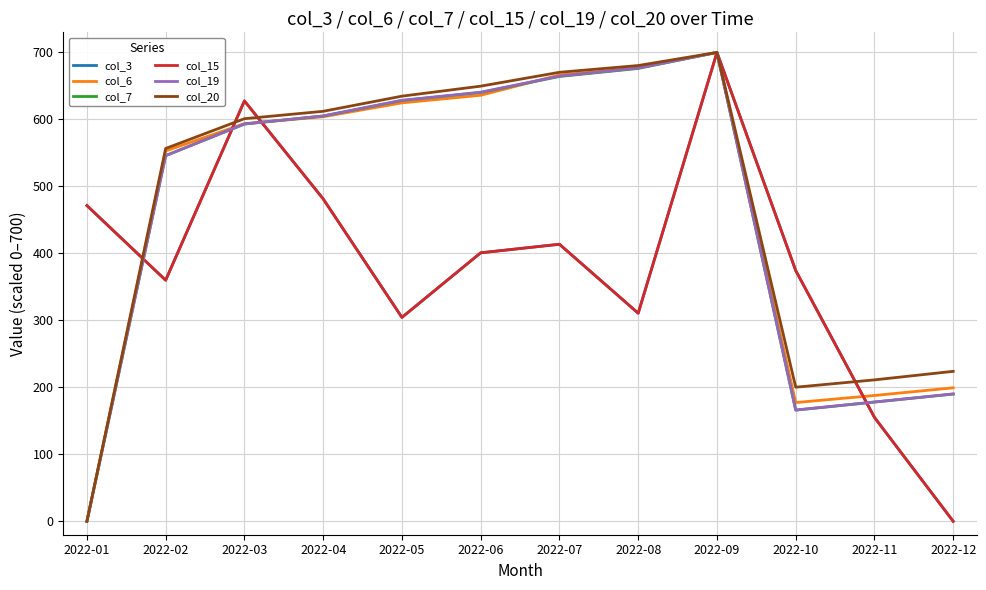

What is the greatest value displayed?

700.0